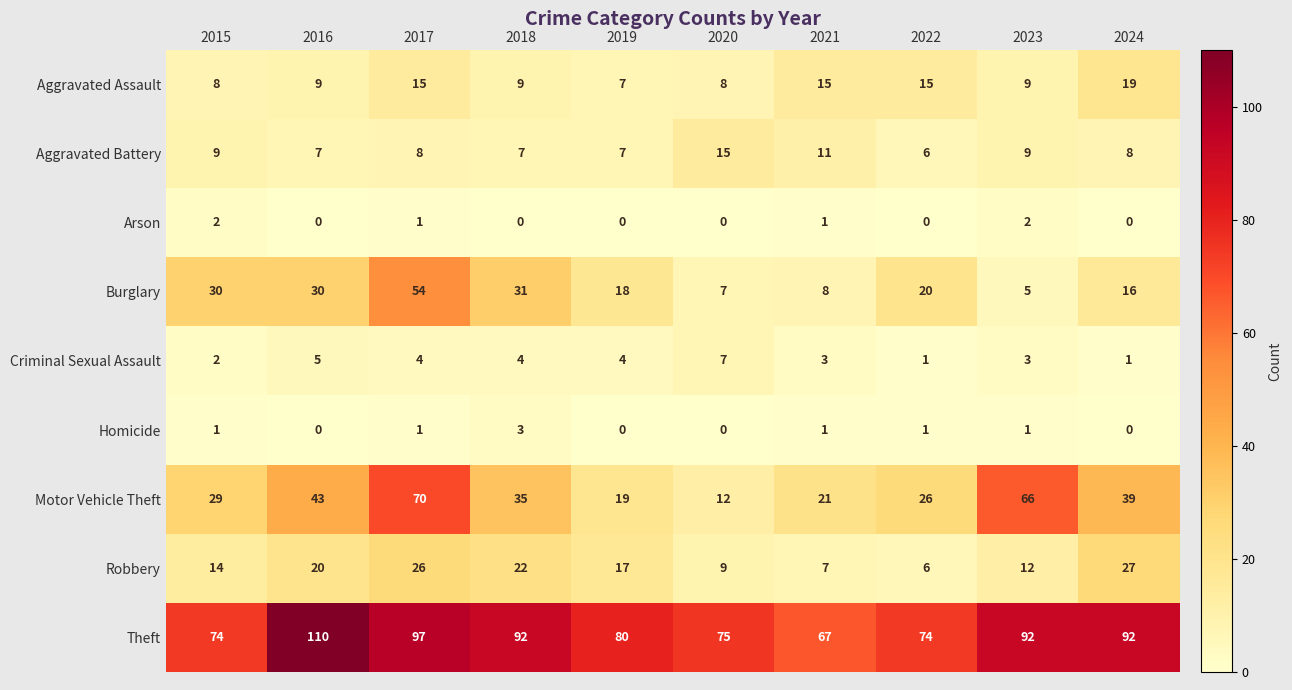

True or false: Arson has a value of 0 at 2018.

True